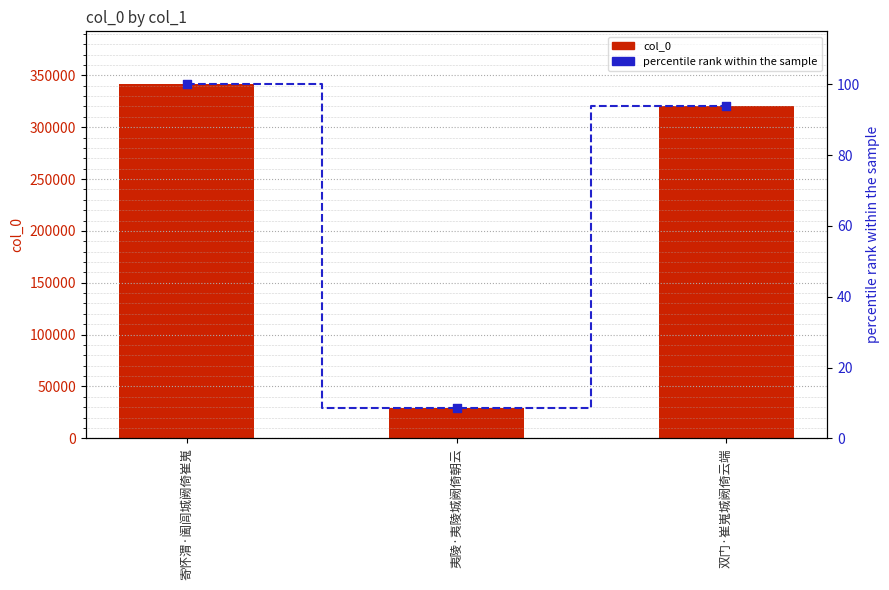

Is the value of col_0 at 寄怀渭·阖闾城阙倚崔嵬 greater than the value of percentile rank within the sample at 寄怀渭·阖闾城阙倚崔嵬?

Yes